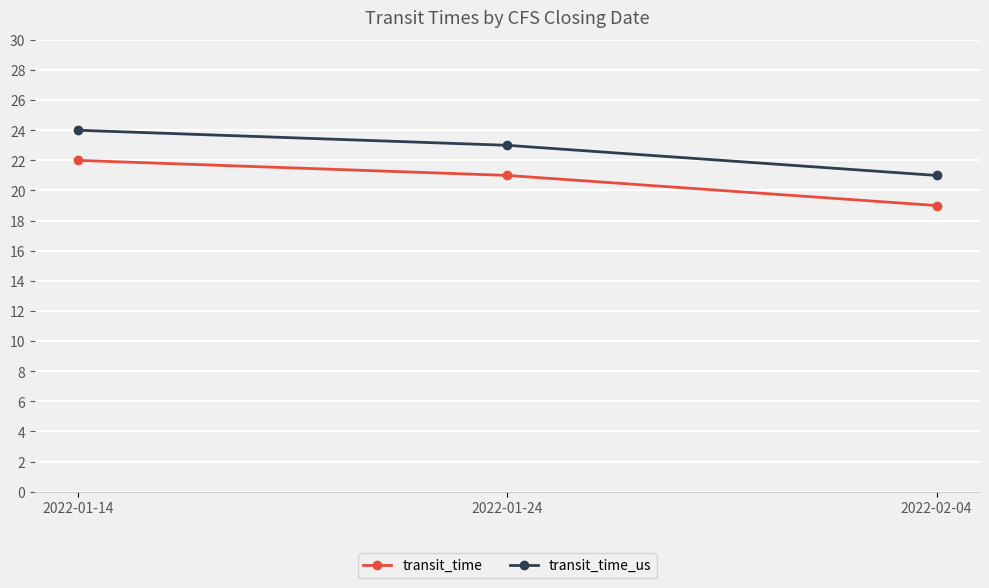

At 2022-01-14, list the series in order from smallest to largest.

transit_time, transit_time_us